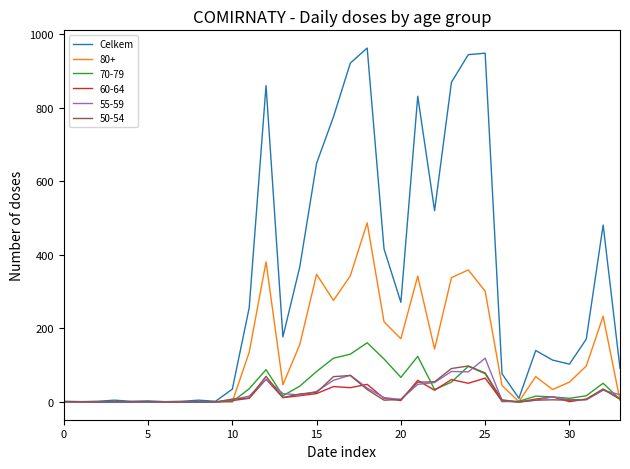

Which series has the largest total across all categories?

Celkem